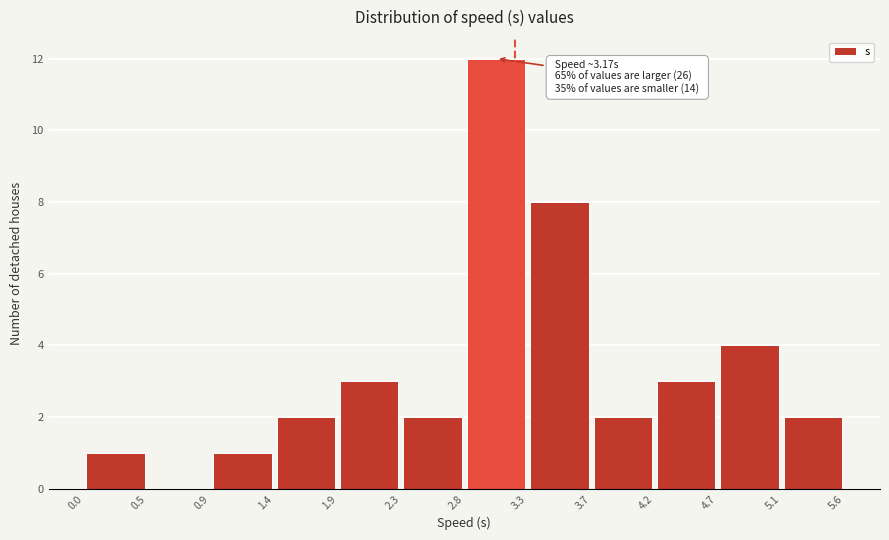

Over which range of the x-axis is the bar tallest?

2.8 to 3.3